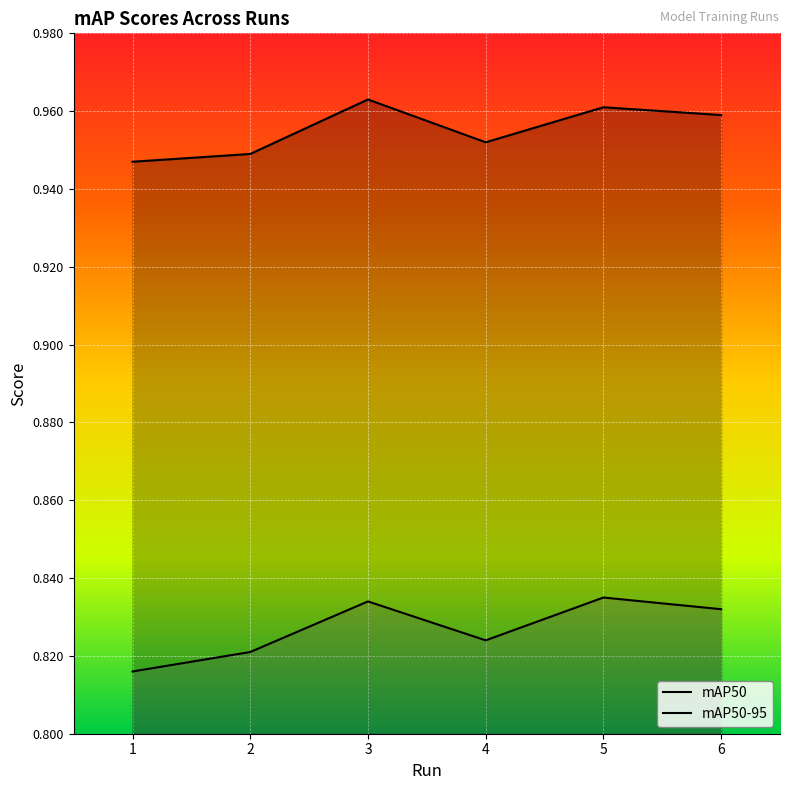

Rank the categories by mAP50-95 value from highest to lowest.

5, 3, 6, 4, 2, 1